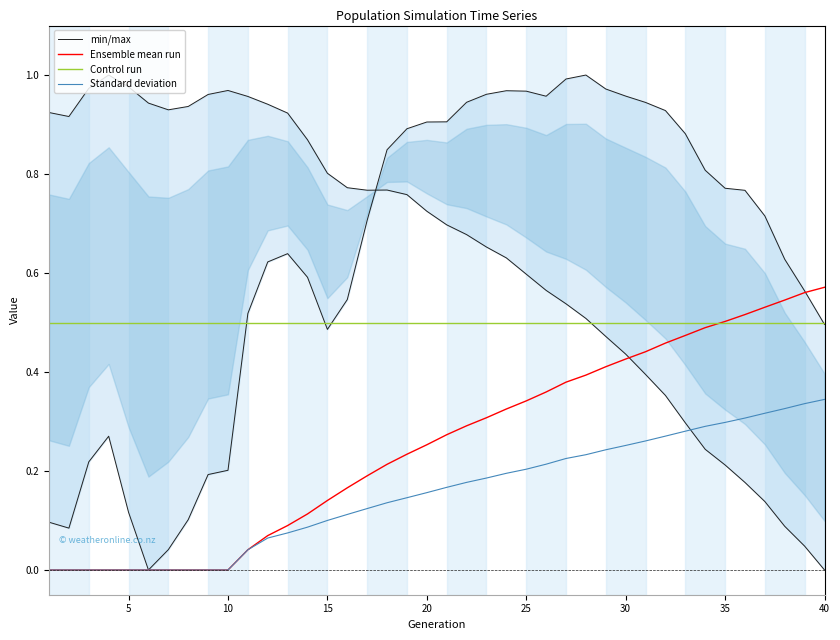

True or false: Control run and Standard deviation intersect in this chart.

False